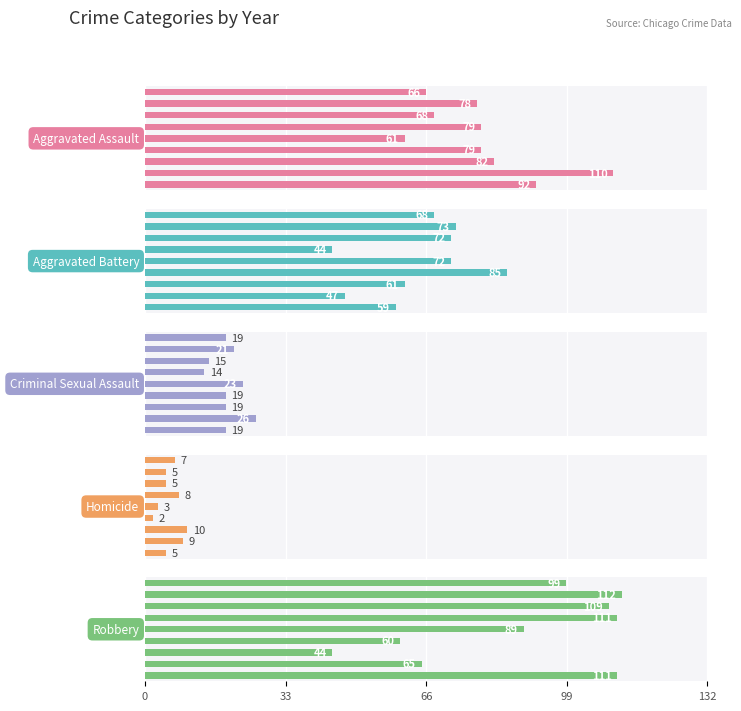

What position from the left is 0?

1